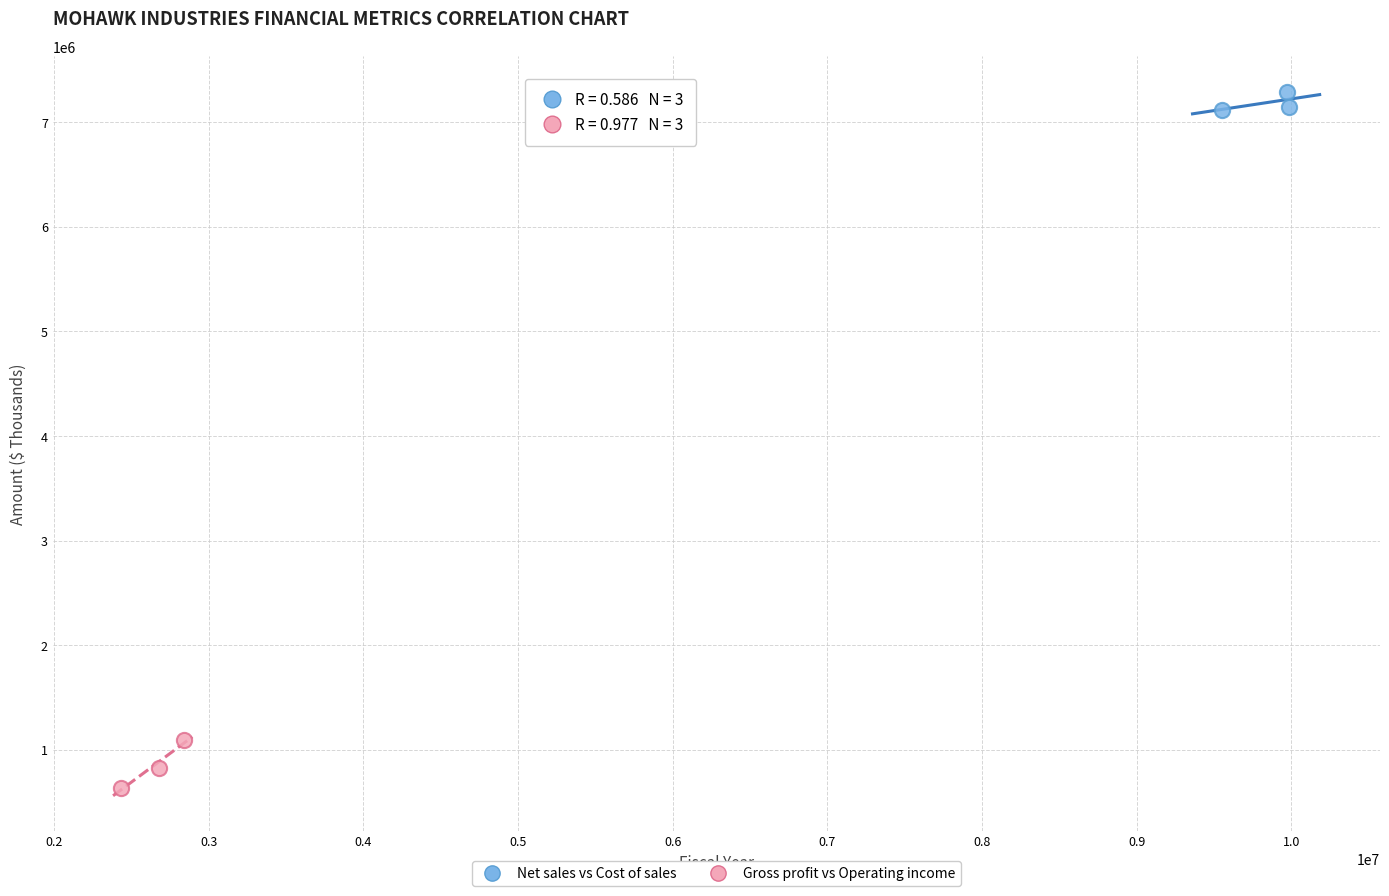

Which series has the largest Y range (max minus min)?

Gross profit vs Operating income